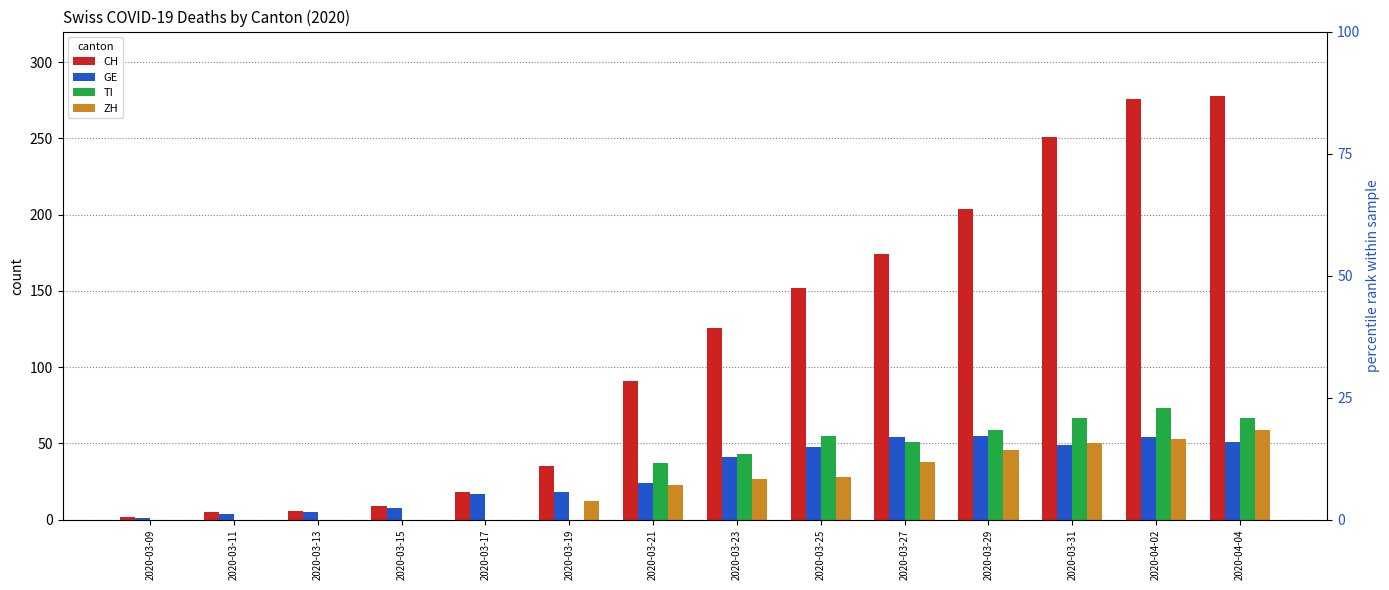

What is the highest value of the CH series?

278